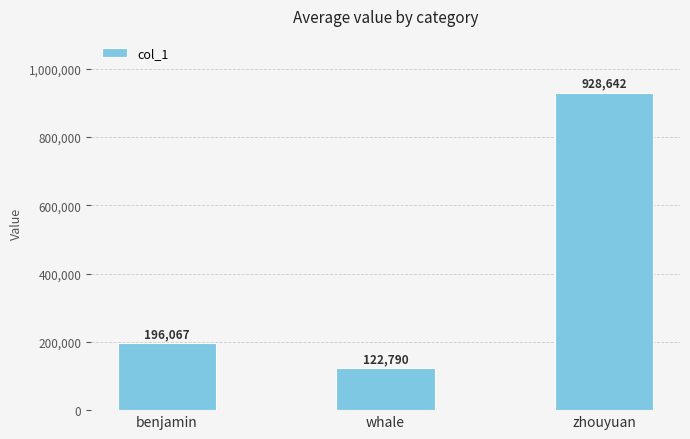

Are the bars grouped side by side (vs. stacked)?

No